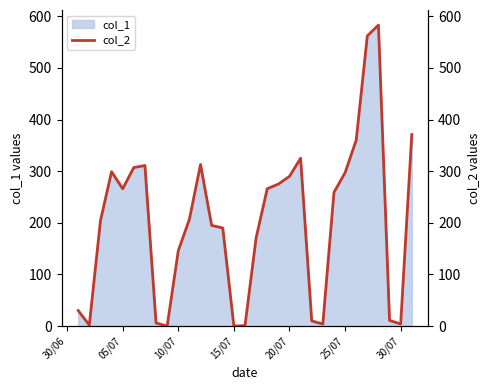

Does the chart display data point markers on the line(s)?

No